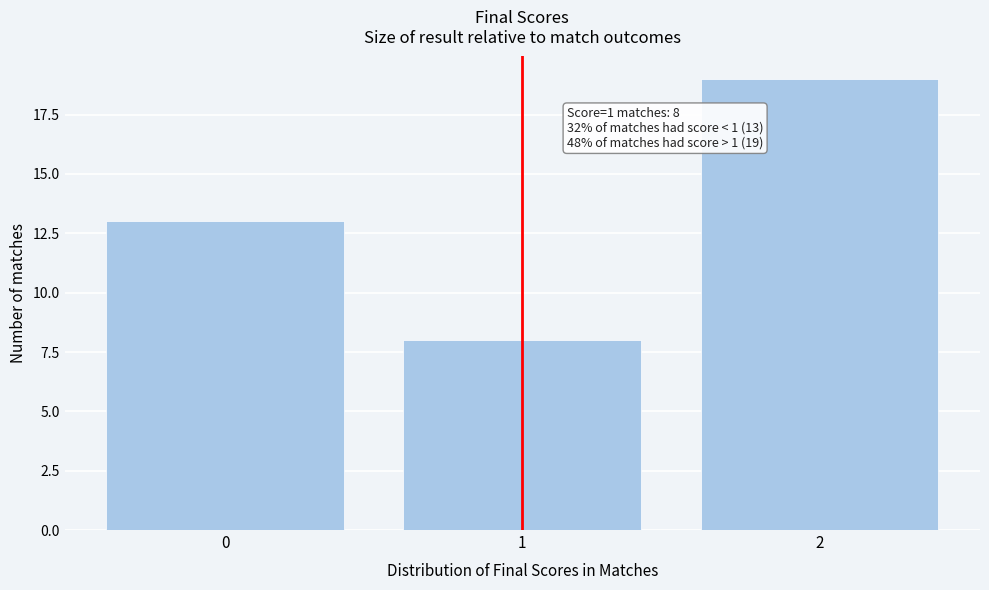

Reading left to right, list all the values displayed in this chart.

0=13	1=8	2=19